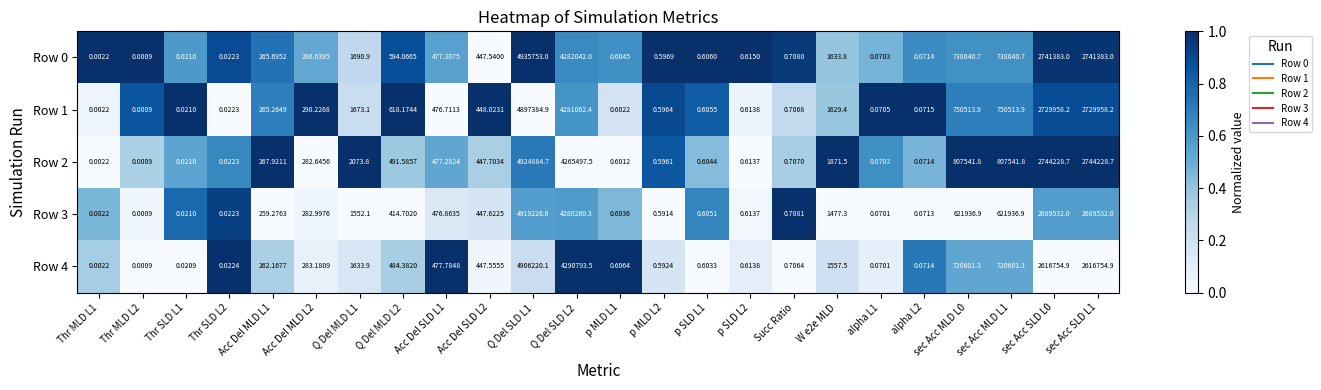

Reading left to right, what are all the values shown in this chart?

Row 0: Thr MLD L1=0.0	Thr MLD L2=0.0	Thr SLD L1=0.0	Thr SLD L2=0.0	Acc Del MLD L1=265.7	Acc Del MLD L2=286.6	Q Del MLD L1=1690.9	Q Del MLD L2=594.1	Acc Del SLD L1=477.3	Acc Del SLD L2=447.5	Q Del SLD L1=4935753.0	Q Del SLD L2=4282042.0	p MLD L1=0.6	p MLD L2=0.6	p SLD L1=0.6	p SLD L2=0.6	Succ Ratio=0.7	W e2e MLD=1633.8	alpha L1=0.1	alpha L2=0.1	sec Acc MLD L0=738040.7	sec Acc MLD L1=738040.7	sec Acc SLD L0=2741383.0	sec Acc SLD L1=2741383.0
Row 1: Thr MLD L1=0.0	Thr MLD L2=0.0	Thr SLD L1=0.0	Thr SLD L2=0.0	Acc Del MLD L1=265.3	Acc Del MLD L2=290.2	Q Del MLD L1=1673.1	Q Del MLD L2=618.2	Acc Del SLD L1=476.7	Acc Del SLD L2=448.0	Q Del SLD L1=4897384.9	Q Del SLD L2=4281062.4	p MLD L1=0.6	p MLD L2=0.6	p SLD L1=0.6	p SLD L2=0.6	Succ Ratio=0.7	W e2e MLD=1629.4	alpha L1=0.1	alpha L2=0.1	sec Acc MLD L0=750513.9	sec Acc MLD L1=750513.9	sec Acc SLD L0=2729958.2	sec Acc SLD L1=2729958.2
Row 2: Thr MLD L1=0.0	Thr MLD L2=0.0	Thr SLD L1=0.0	Thr SLD L2=0.0	Acc Del MLD L1=267.9	Acc Del MLD L2=282.6	Q Del MLD L1=2073.8	Q Del MLD L2=491.6	Acc Del SLD L1=477.3	Acc Del SLD L2=447.7	Q Del SLD L1=4924884.7	Q Del SLD L2=4265497.5	p MLD L1=0.6	p MLD L2=0.6	p SLD L1=0.6	p SLD L2=0.6	Succ Ratio=0.7	W e2e MLD=1871.5	alpha L1=0.1	alpha L2=0.1	sec Acc MLD L0=807541.8	sec Acc MLD L1=807541.8	sec Acc SLD L0=2744228.7	sec Acc SLD L1=2744228.7
Row 3: Thr MLD L1=0.0	Thr MLD L2=0.0	Thr SLD L1=0.0	Thr SLD L2=0.0	Acc Del MLD L1=259.3	Acc Del MLD L2=283.0	Q Del MLD L1=1552.1	Q Del MLD L2=414.7	Acc Del SLD L1=476.9	Acc Del SLD L2=447.6	Q Del SLD L1=4919226.6	Q Del SLD L2=4280260.3	p MLD L1=0.6	p MLD L2=0.6	p SLD L1=0.6	p SLD L2=0.6	Succ Ratio=0.7	W e2e MLD=1477.3	alpha L1=0.1	alpha L2=0.1	sec Acc MLD L0=621936.9	sec Acc MLD L1=621936.9	sec Acc SLD L0=2689532.0	sec Acc SLD L1=2689532.0
Row 4: Thr MLD L1=0.0	Thr MLD L2=0.0	Thr SLD L1=0.0	Thr SLD L2=0.0	Acc Del MLD L1=262.2	Acc Del MLD L2=283.2	Q Del MLD L1=1633.9	Q Del MLD L2=484.4	Acc Del SLD L1=477.8	Acc Del SLD L2=447.6	Q Del SLD L1=4906220.1	Q Del SLD L2=4290793.5	p MLD L1=0.6	p MLD L2=0.6	p SLD L1=0.6	p SLD L2=0.6	Succ Ratio=0.7	W e2e MLD=1557.5	alpha L1=0.1	alpha L2=0.1	sec Acc MLD L0=720601.3	sec Acc MLD L1=720601.3	sec Acc SLD L0=2616754.9	sec Acc SLD L1=2616754.9